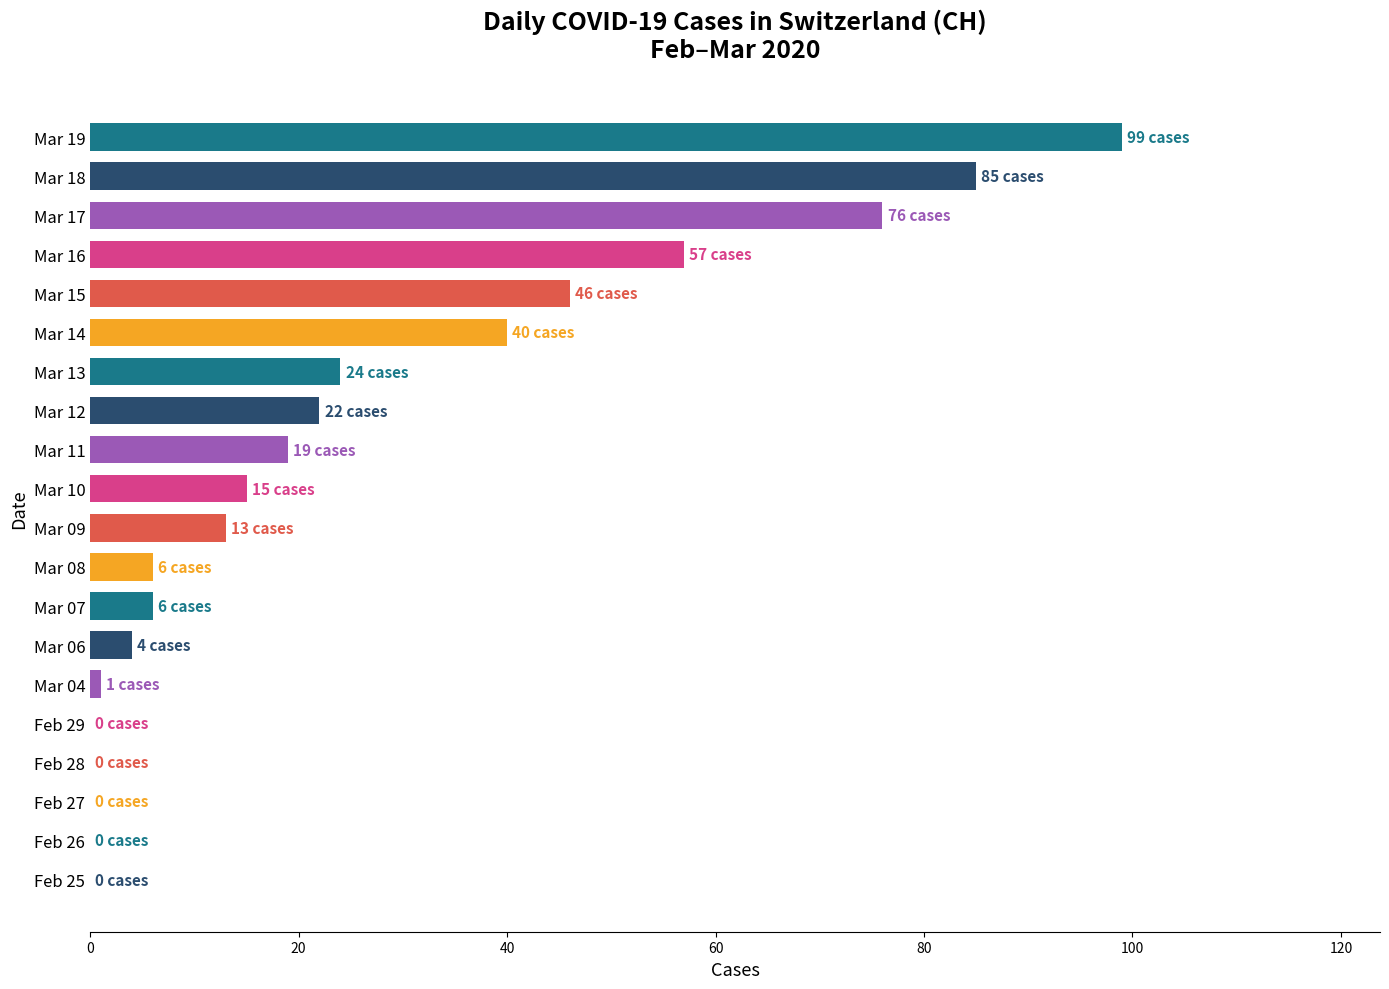

Reading bottom to top, extract all data points from this chart.

Feb 25=0	Feb 26=0	Feb 27=0	Feb 28=0	Feb 29=0	Mar 04=1	Mar 06=4	Mar 07=6	Mar 08=6	Mar 09=13	Mar 10=15	Mar 11=19	Mar 12=22	Mar 13=24	Mar 14=40	Mar 15=46	Mar 16=57	Mar 17=76	Mar 18=85	Mar 19=99